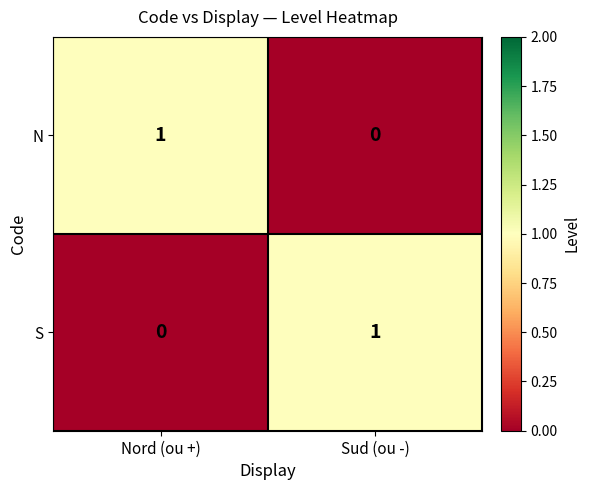

Count the number of data series in this chart.

2